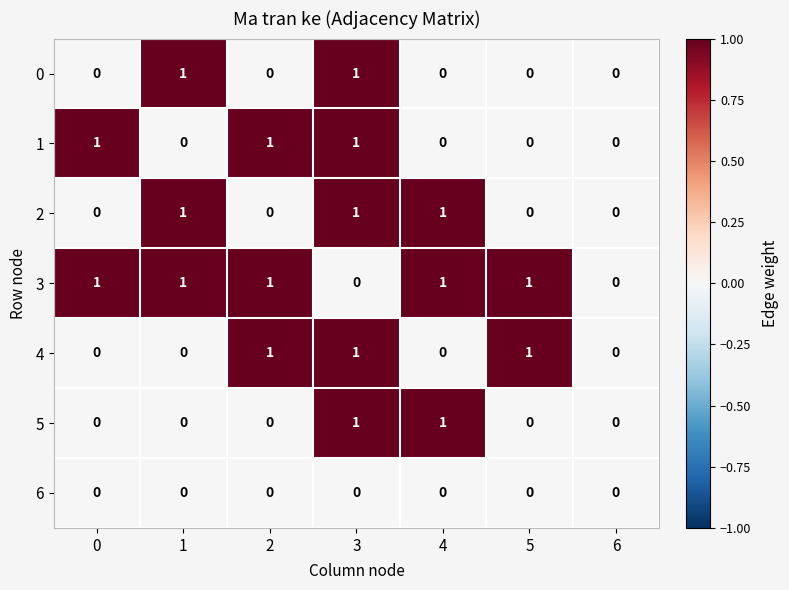

How many categories are shown in the chart?

7